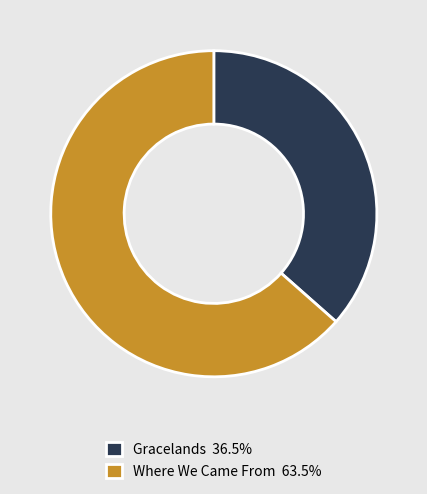

Combined, do Gracelands 36.5% and Where We Came From 63.5% account for over 50%?

Yes